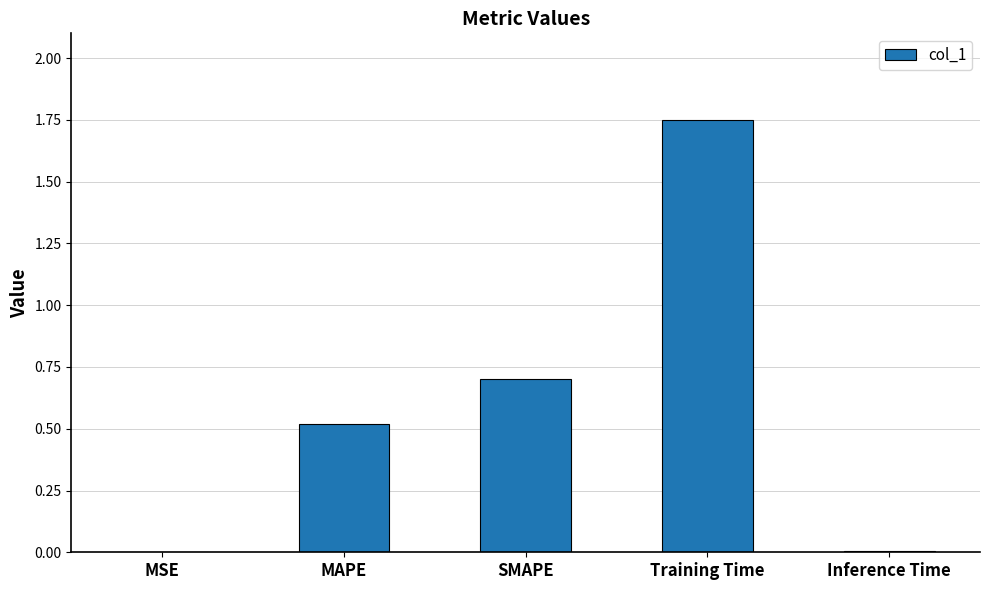

Between MSE and MAPE, which is larger?

MAPE